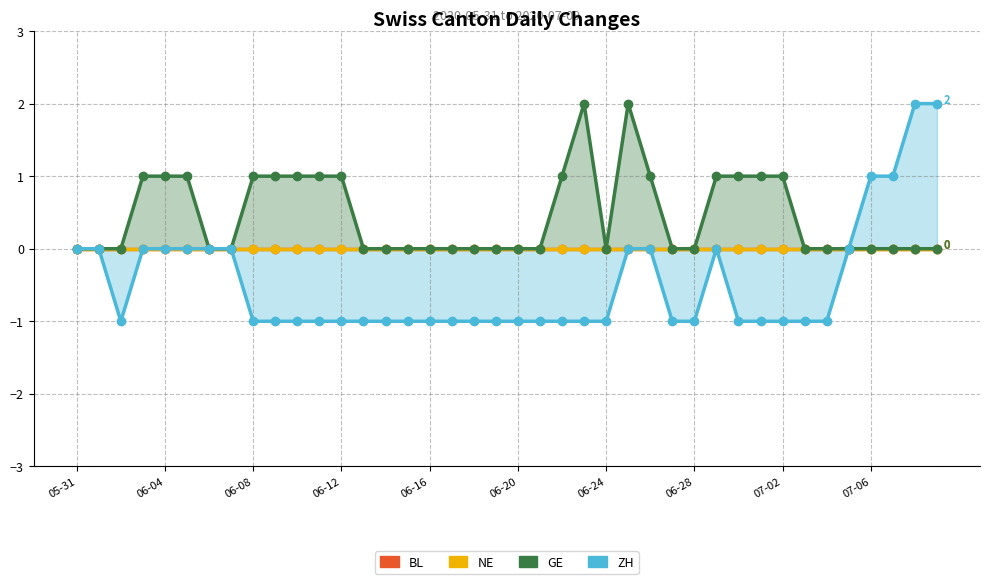

What is the sum of the ZH values at 05-31 and 06-08?

-1